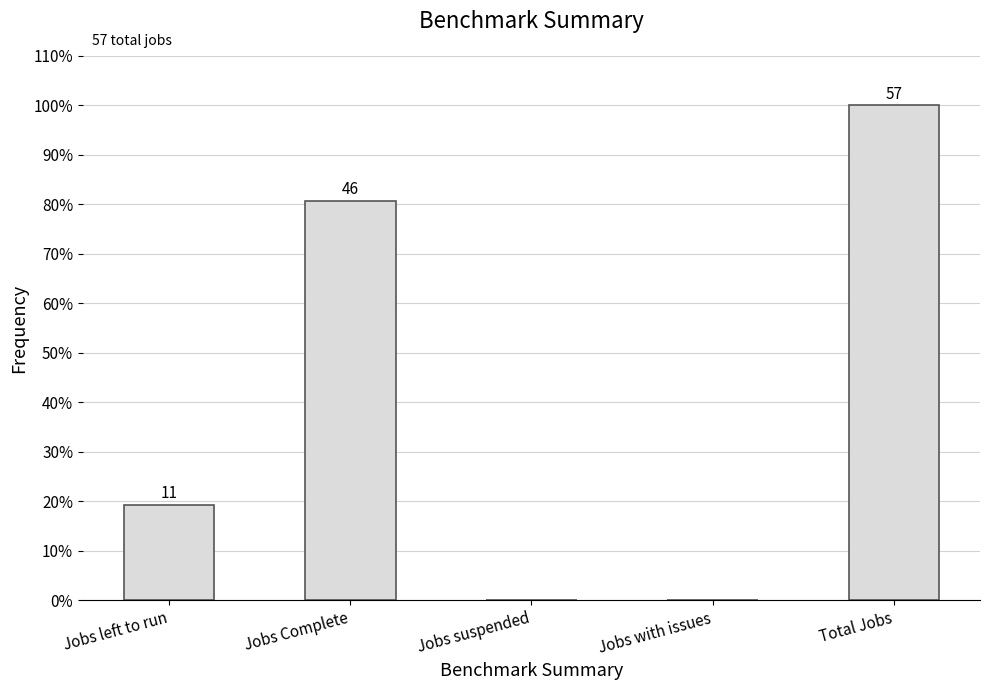

Are the bars horizontal?

No